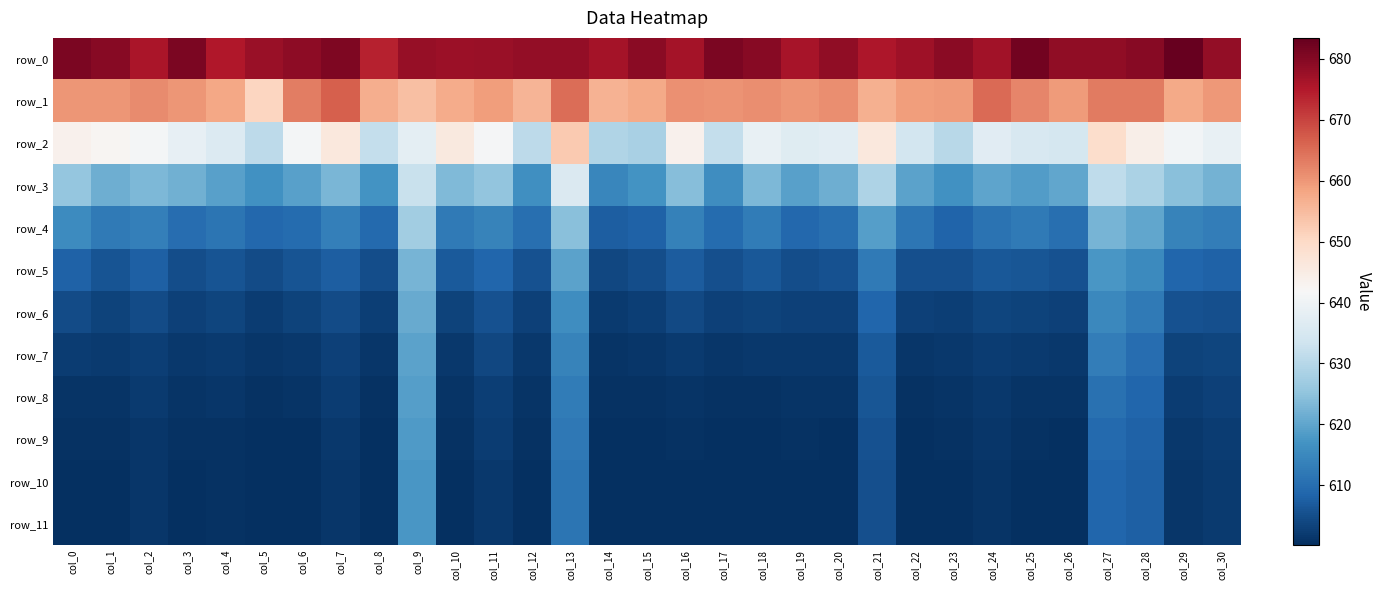

What is the total value across all series at col_20?

7421.3